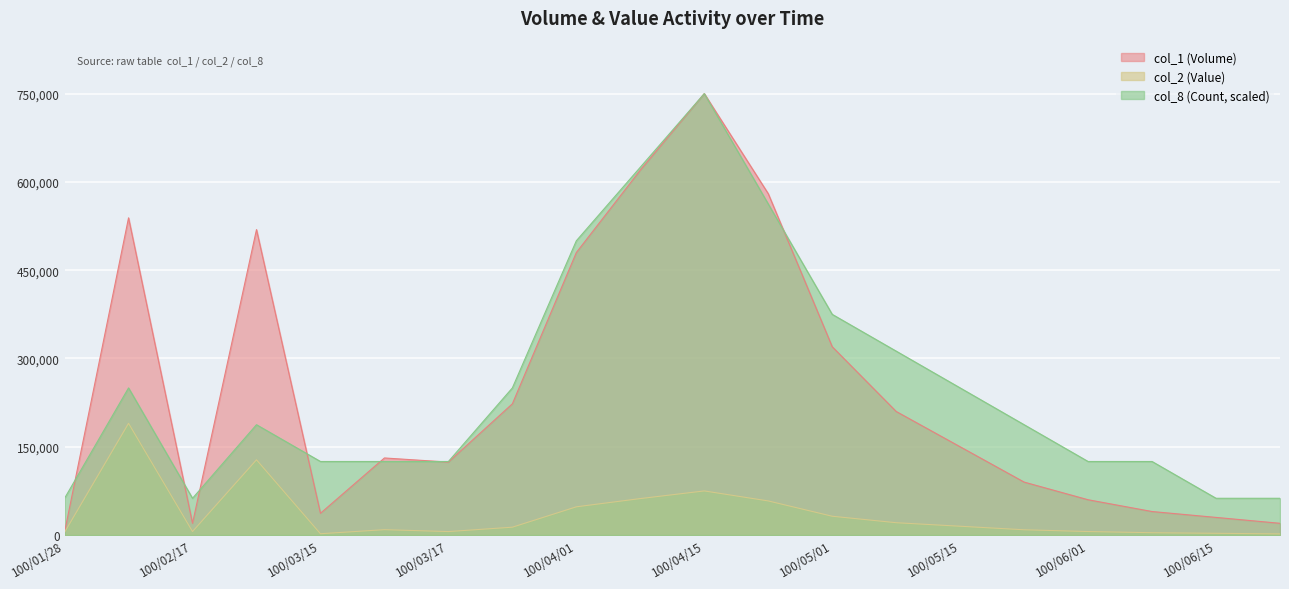

What position from the right is 100/04/08?

11